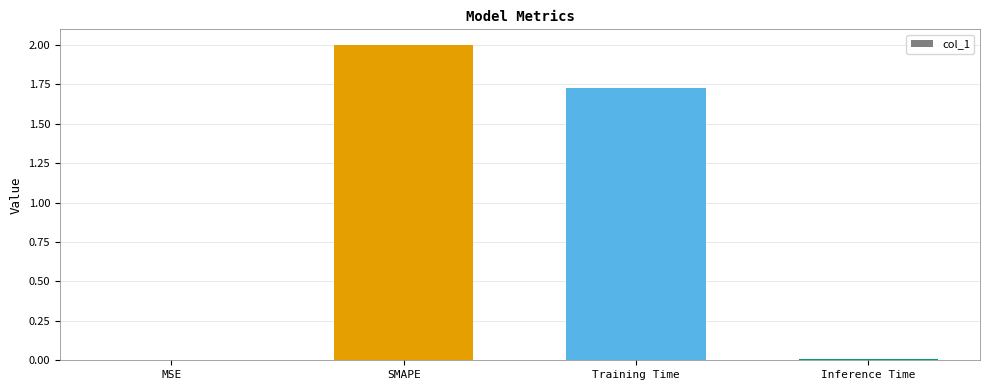

What is the ratio of the value at SMAPE to the value at Training Time?

1.2